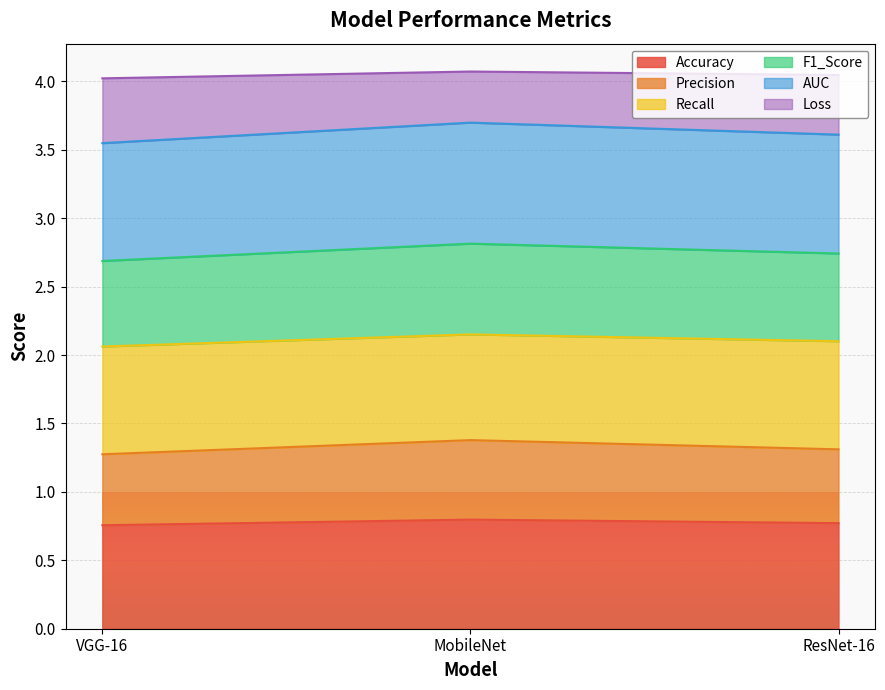

At which label does F1_Score reach its peak?

MobileNet